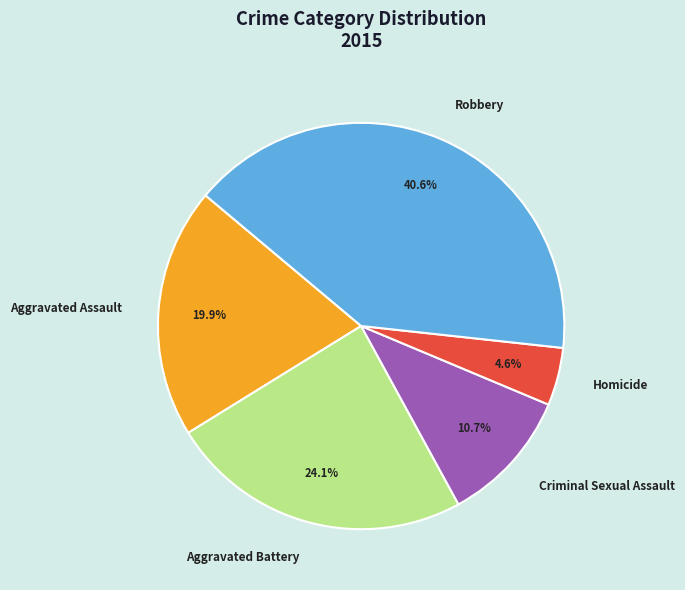

Is it true that Aggravated Assault is 20% of the pie?

True